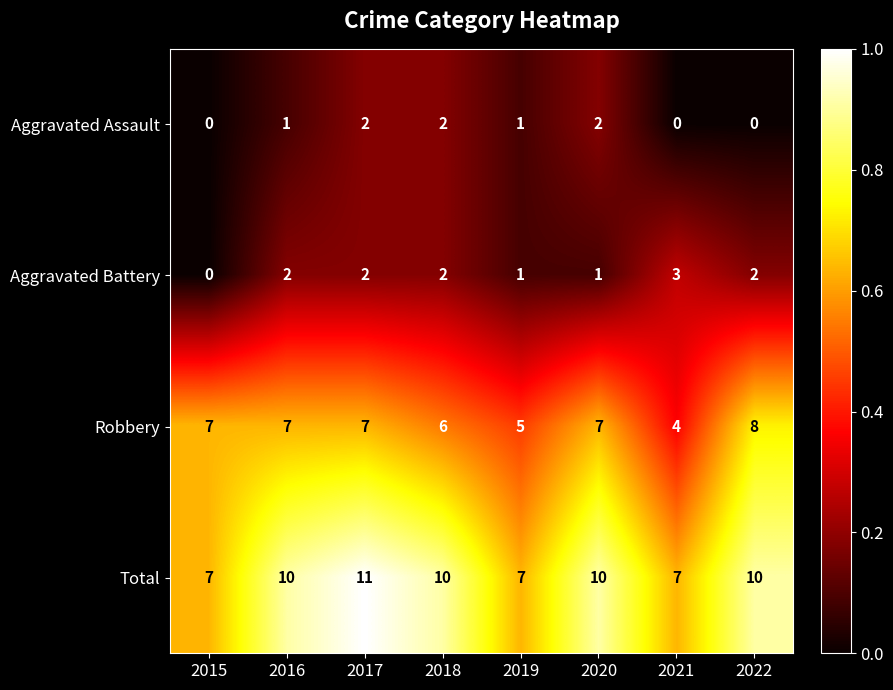

What is the total value across all series at 2020?

20